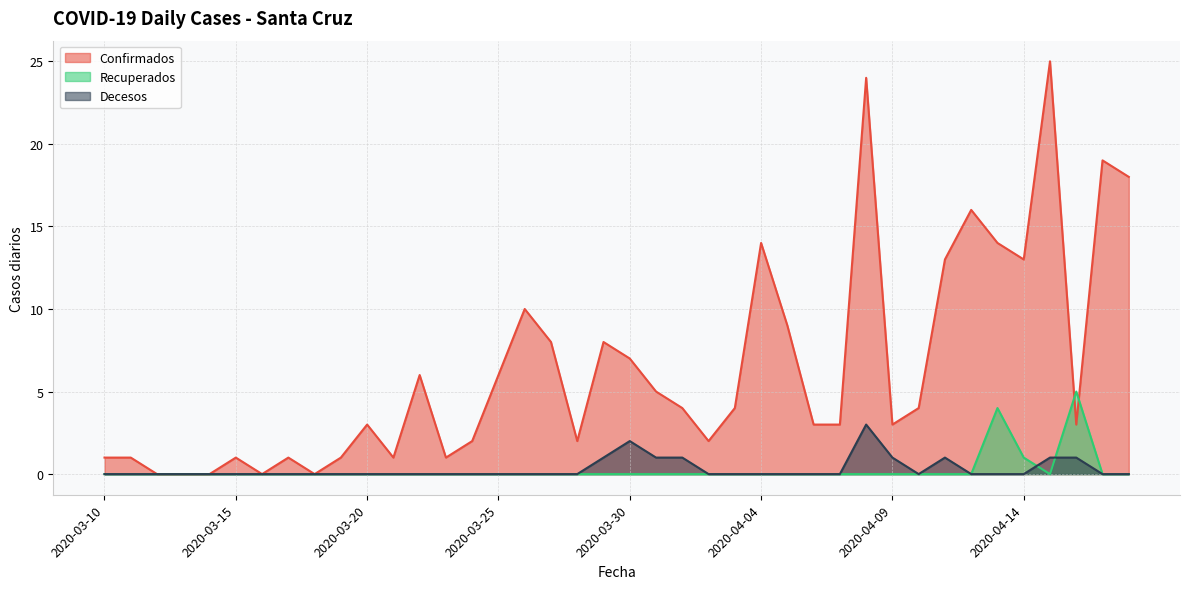

Between which two adjacent categories do Confirmados and Recuperados first intersect?

2020-04-15 and 2020-04-16